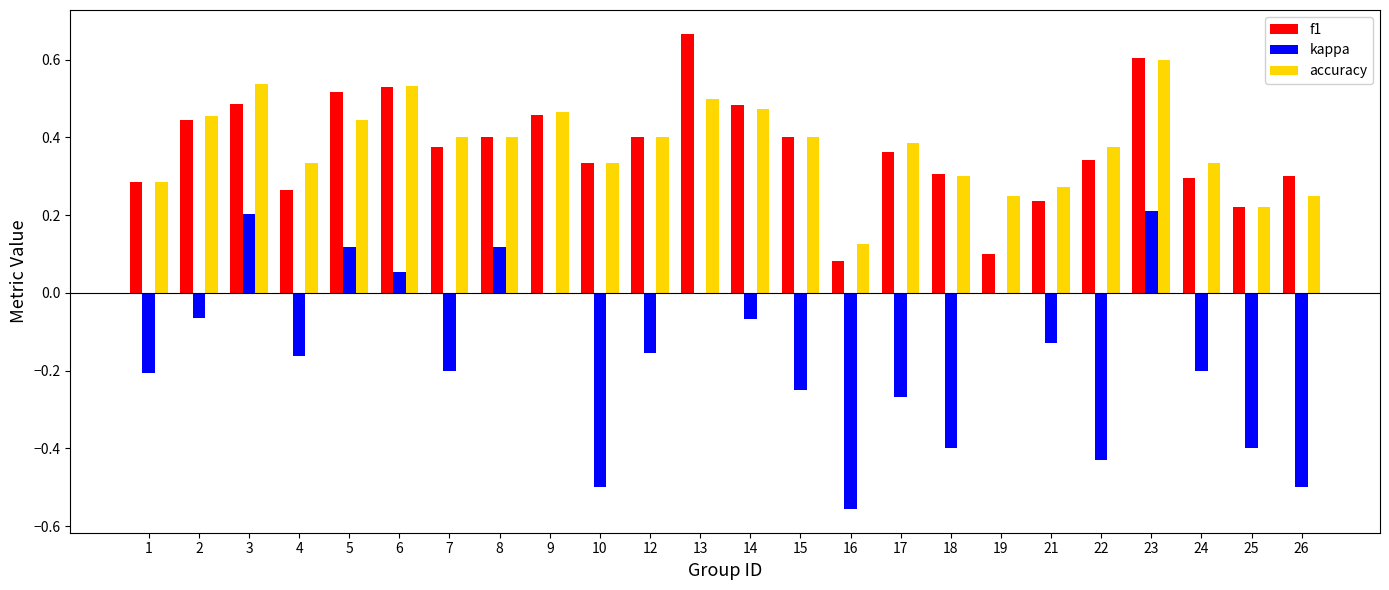

Is the value of f1 at 24 greater than the value of kappa at 25?

Yes